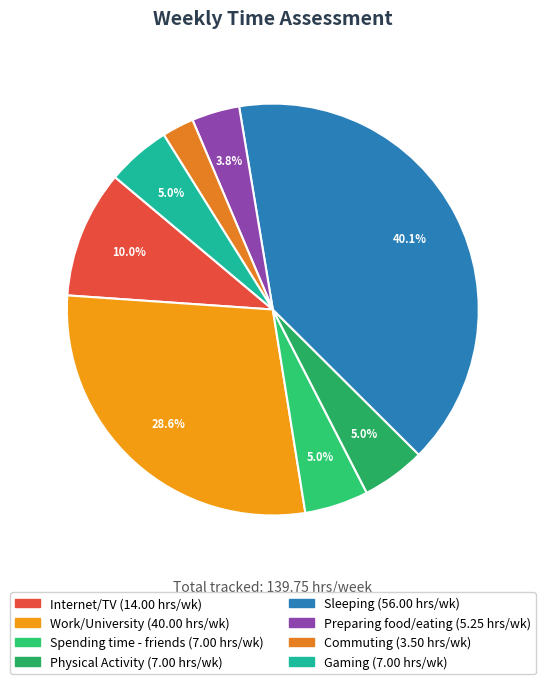

What is the smallest slice in the pie chart?

Commuting